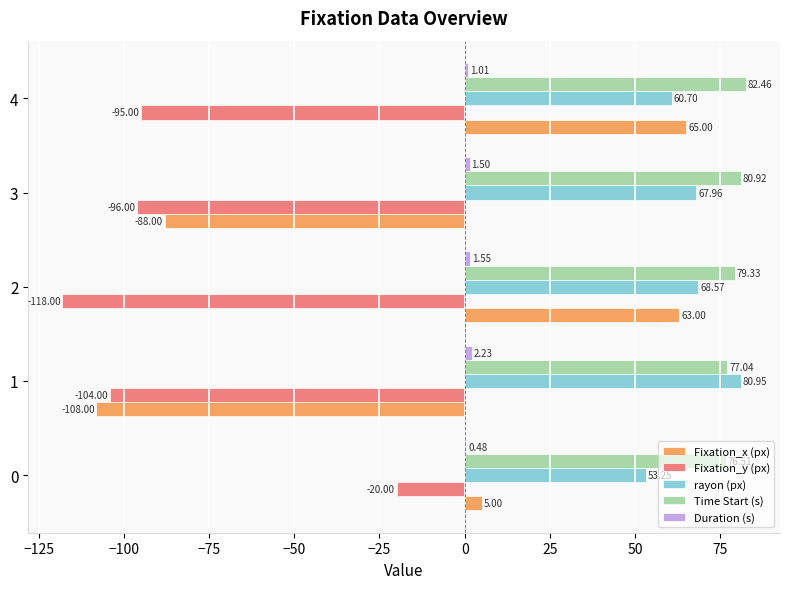

Which series has the largest total across all categories?

Time Start (s)